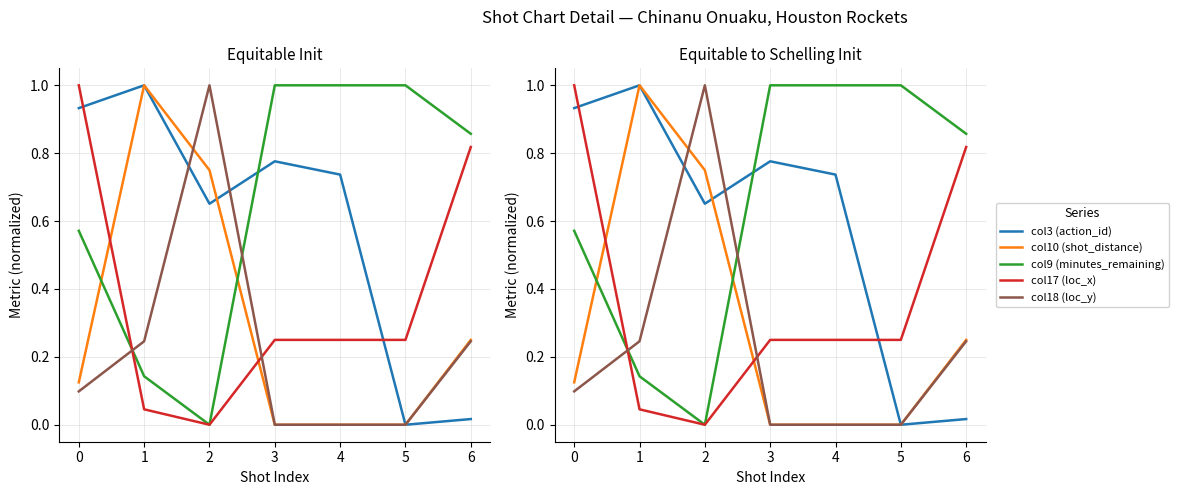

List the series in order of their overall mean, highest first.

col9 (minutes_remaining), col3 (action_id), col17 (loc_x), col10 (shot_distance), col18 (loc_y)